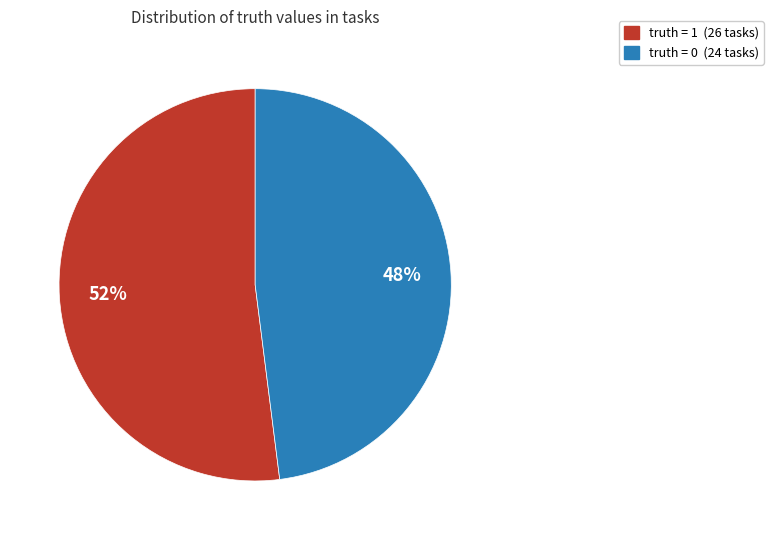

Is there any slice that represents more than half of the pie?

Yes